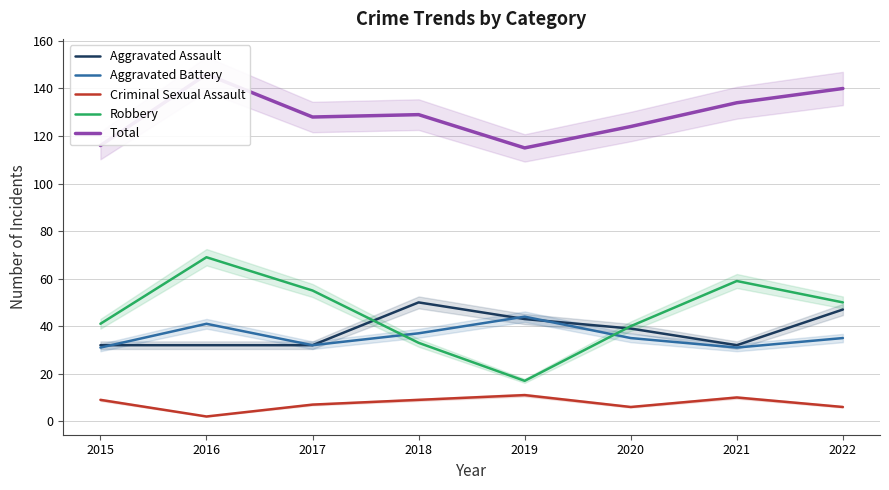

True or false: Criminal Sexual Assault and Aggravated Battery intersect in this chart.

False